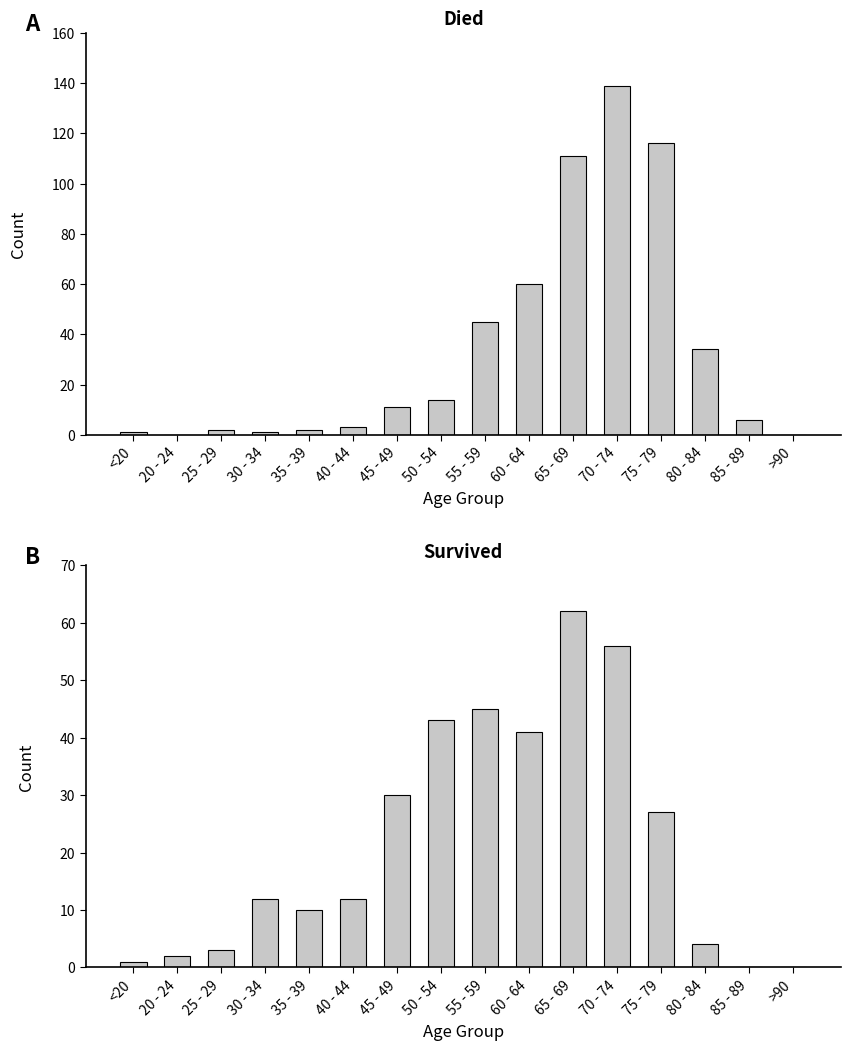

Rank the series by their maximum value, from lowest to highest.

survived, died